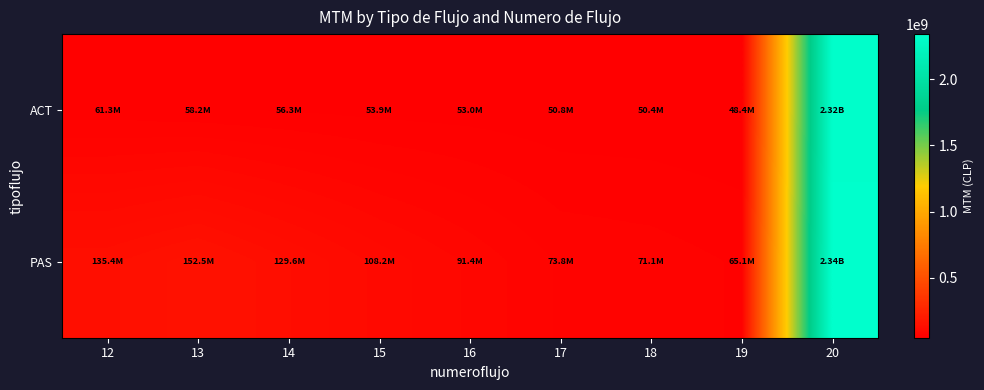

What is the difference between the highest and lowest values at 13?

94266148